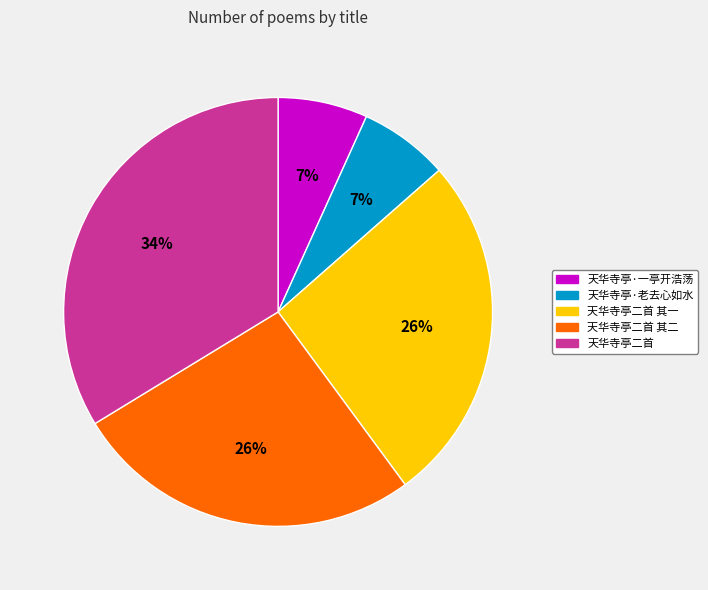

Is the sum of 天华寺亭·一亭开浩荡 and 天华寺亭·老去心如水 greater than half?

No